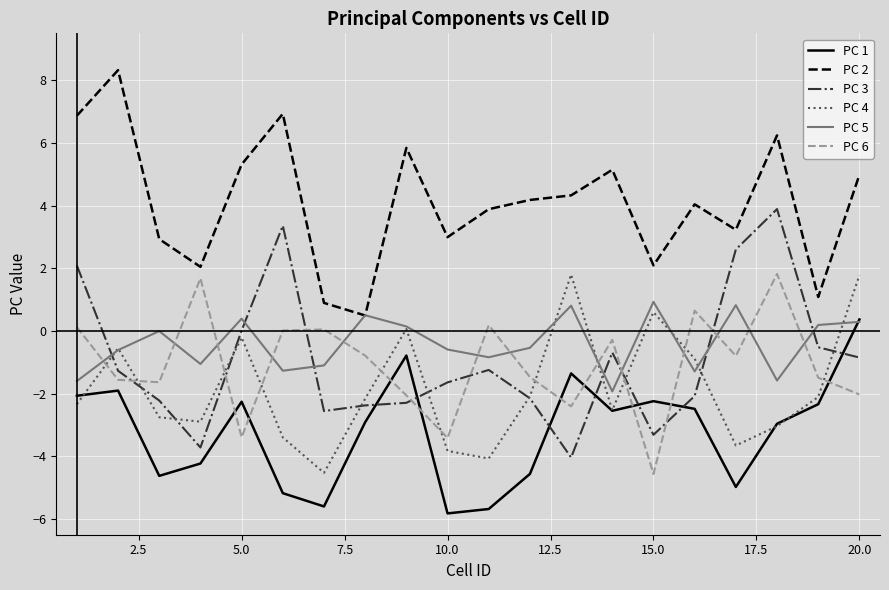

What is the maximum value shown in the chart?

8.3